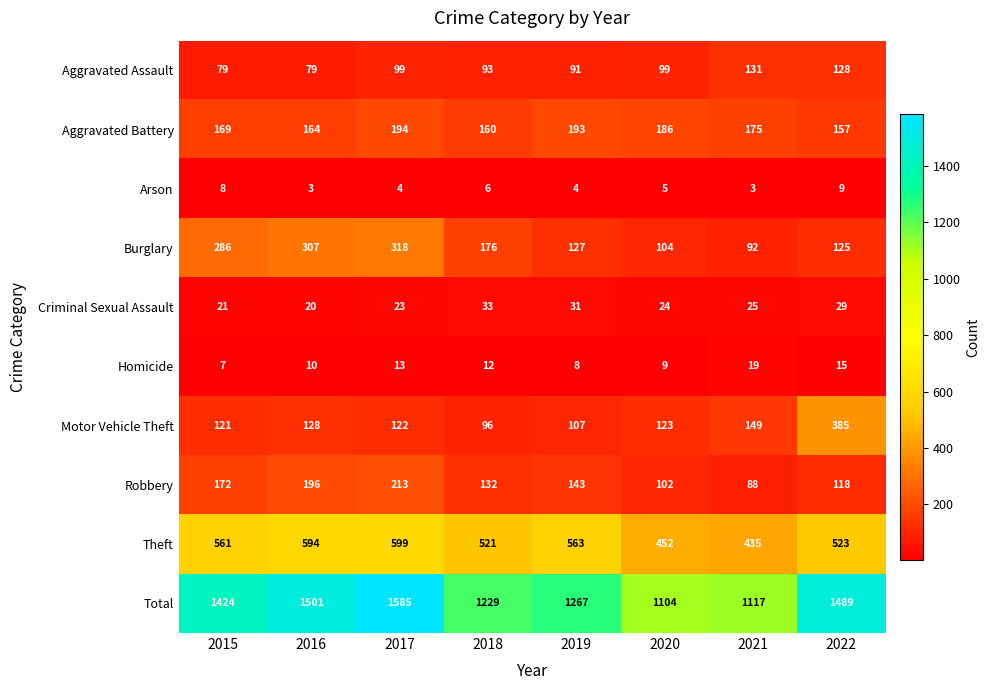

At which label is Homicide closest to 13?

2017